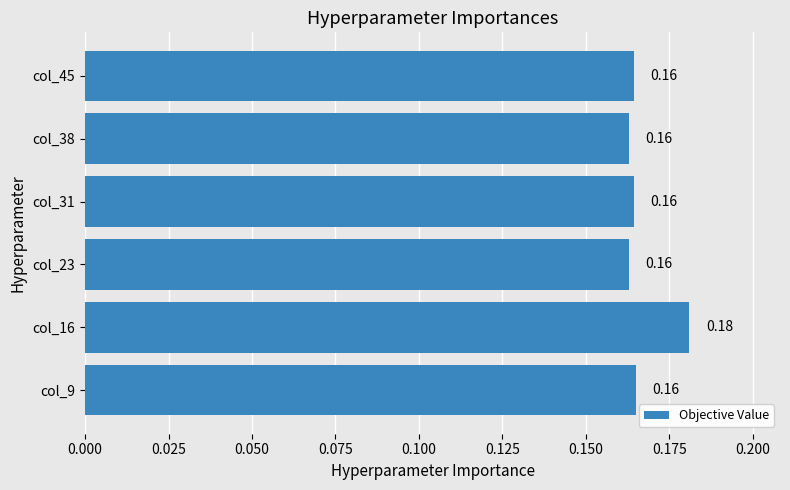

What is the sum of the values at col_45 and col_23?

0.3